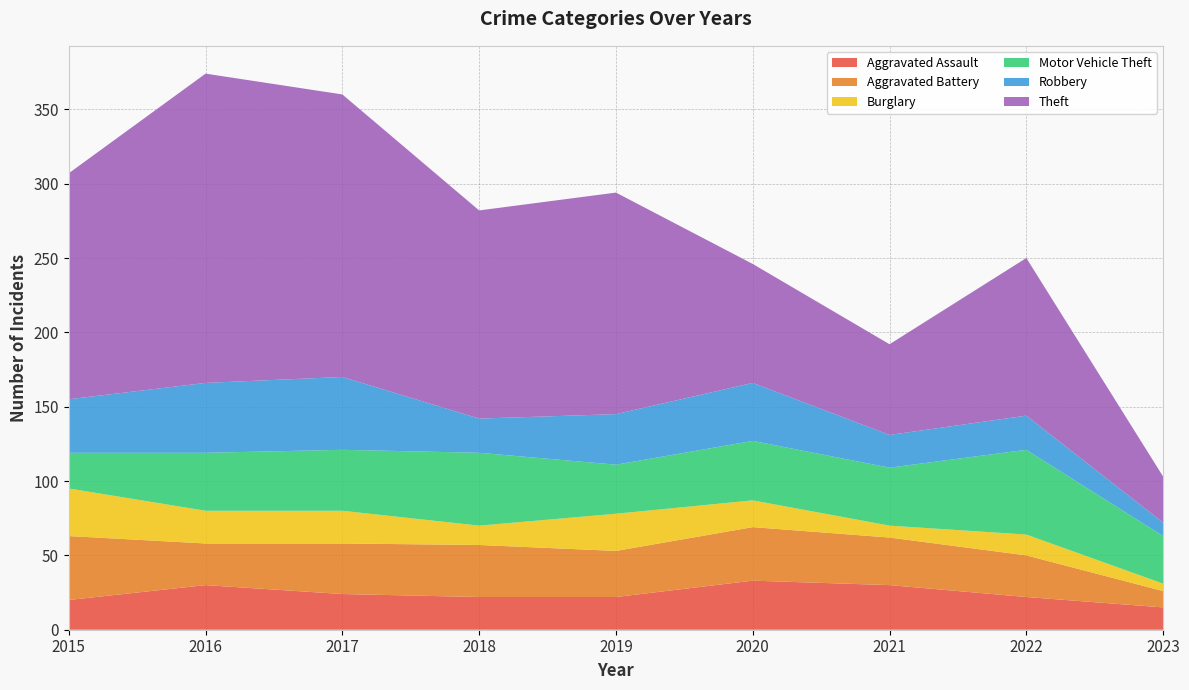

Reading right to left, what are all the values shown in this chart?

Aggravated Assault: 15	22	30	33	22	22	24	30	20
Aggravated Battery: 11	28	32	36	31	35	34	28	43
Burglary: 5	14	8	18	25	13	22	22	32
Motor Vehicle Theft: 32	57	39	40	33	49	41	39	24
Robbery: 9	23	22	39	34	23	49	47	36
Theft: 31	106	61	80	149	140	190	208	152